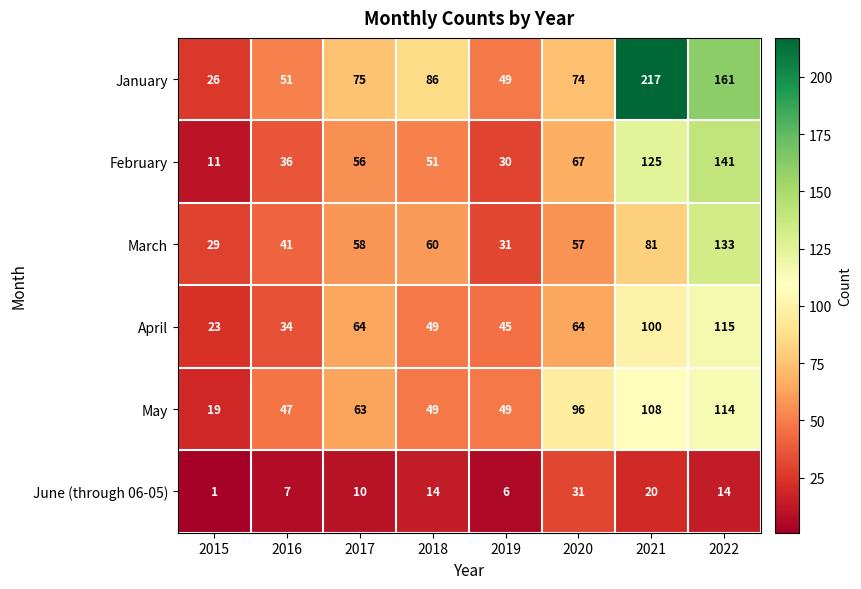

Rank the series by their maximum value, from highest to lowest.

January, February, March, April, May, June (through 06-05)